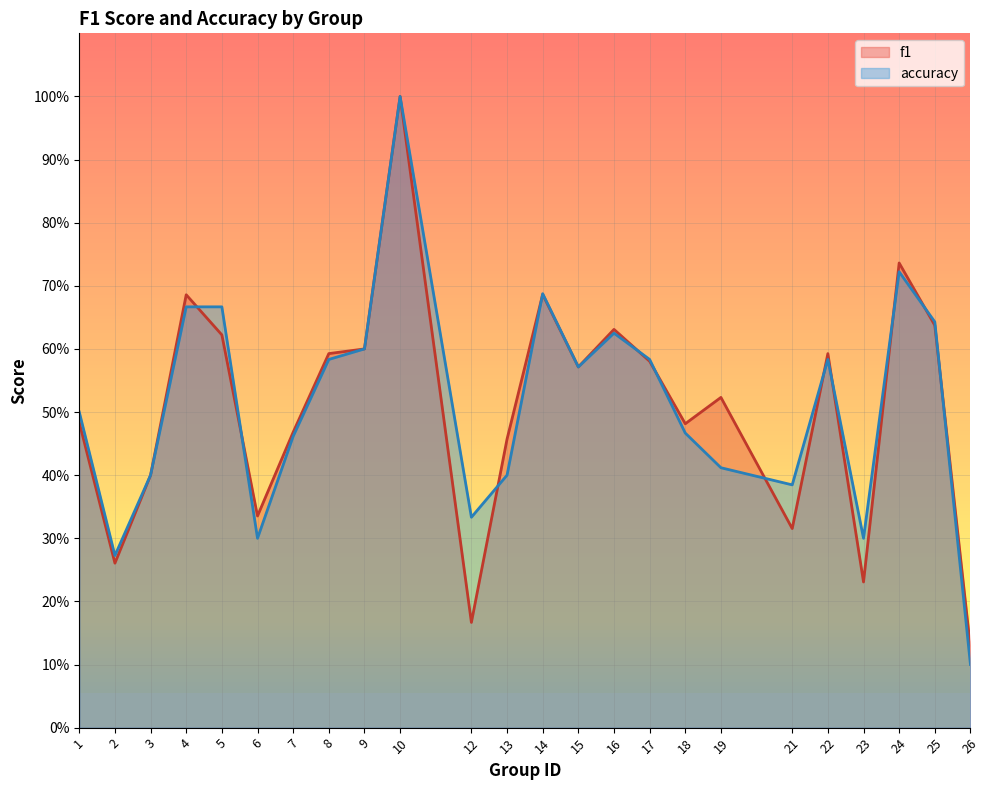

Which category has the highest value in the accuracy series?

10